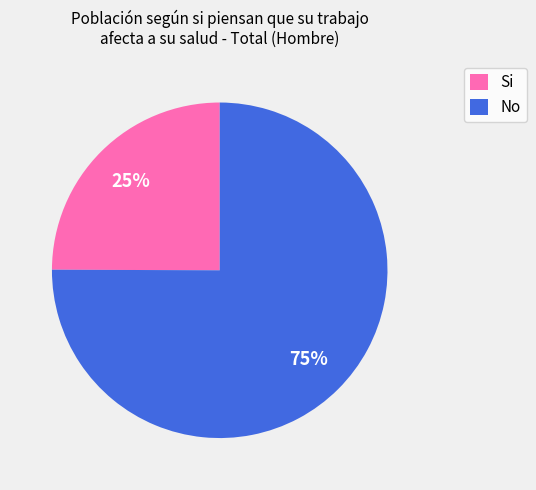

Which has a higher value, Si or No?

No